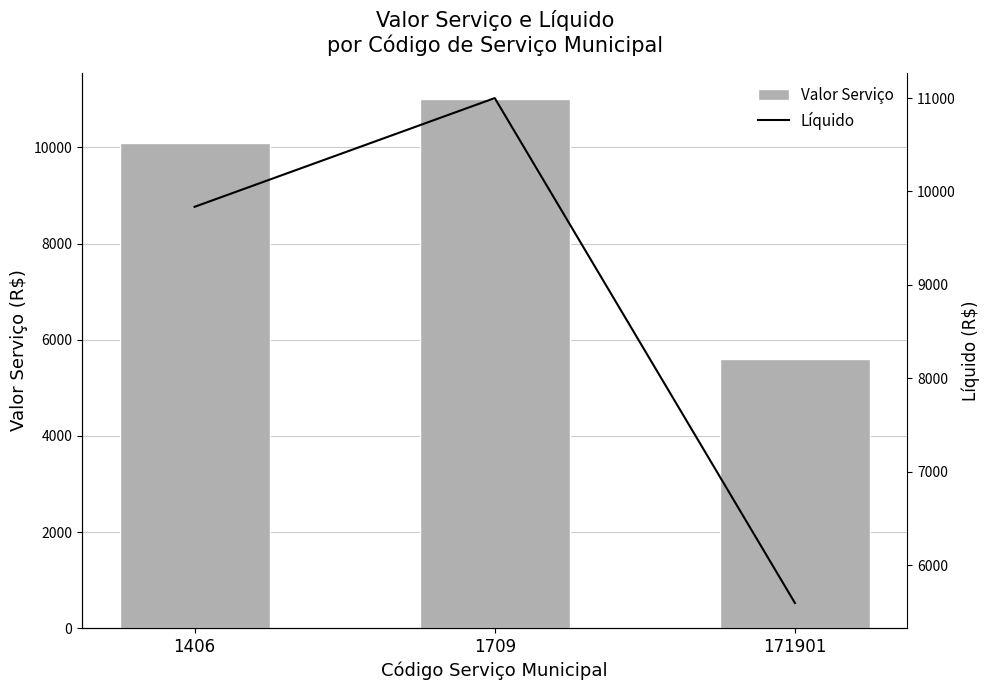

How many values in the Valor Serviço series exceed 10100?

1